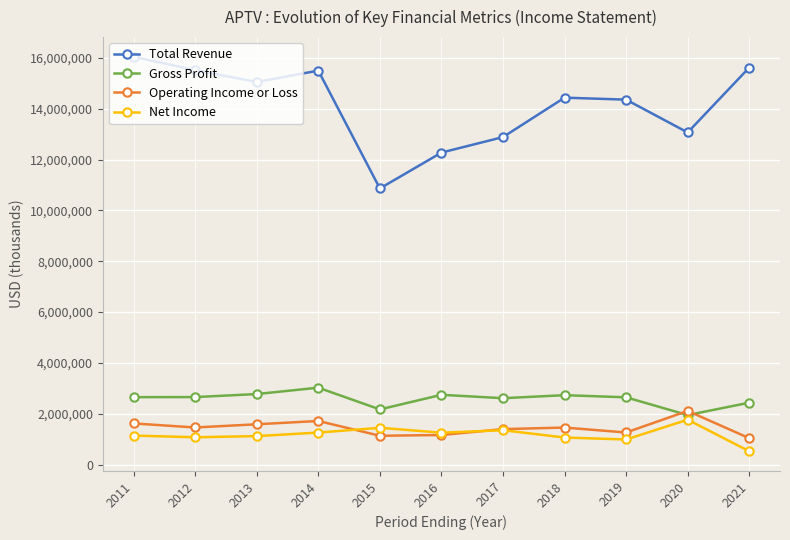

What is the value of the Net Income point at the 4th from the left?

1262000